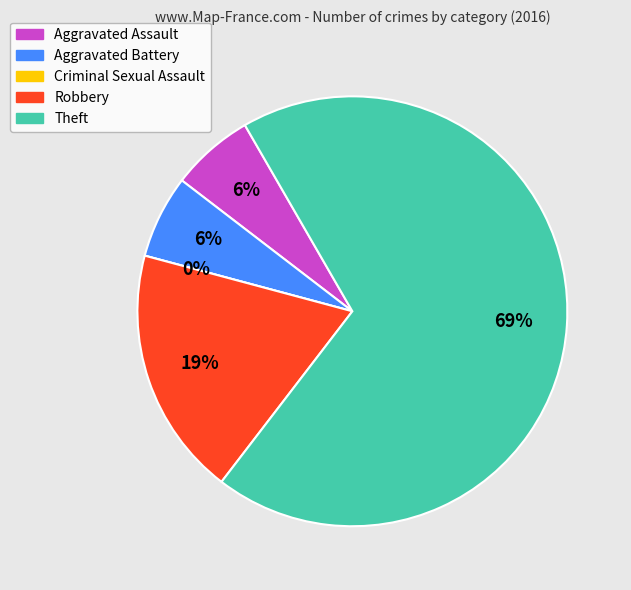

How many segments does this pie chart have?

5